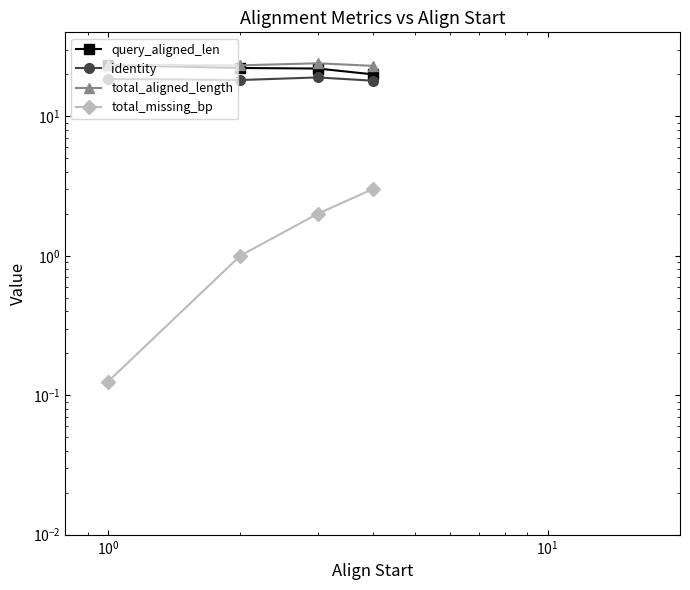

True or false: total_missing_bp and query_aligned_len cross at least once.

False